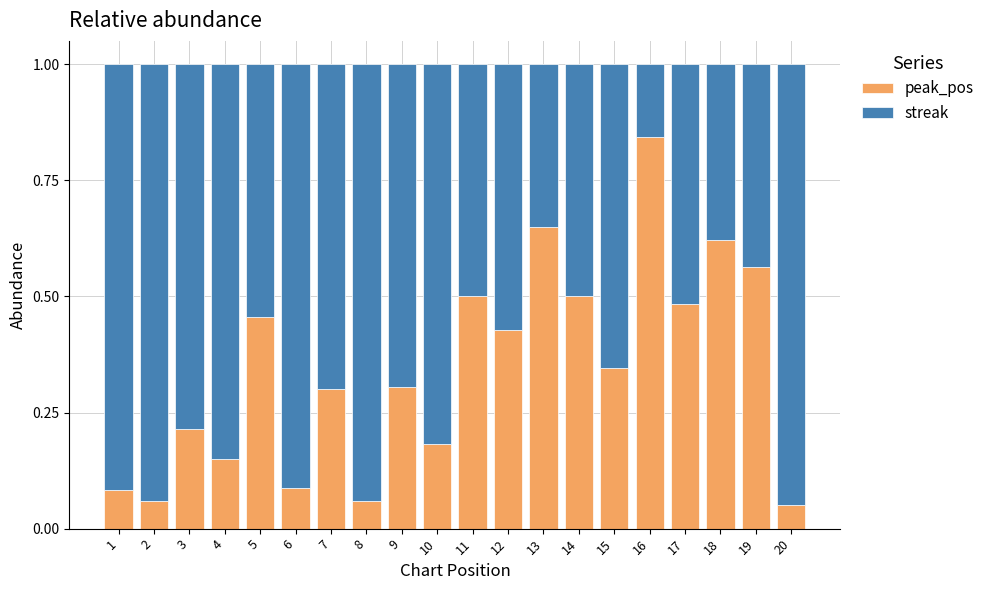

What are all the series names shown in the legend?

peak_pos, streak